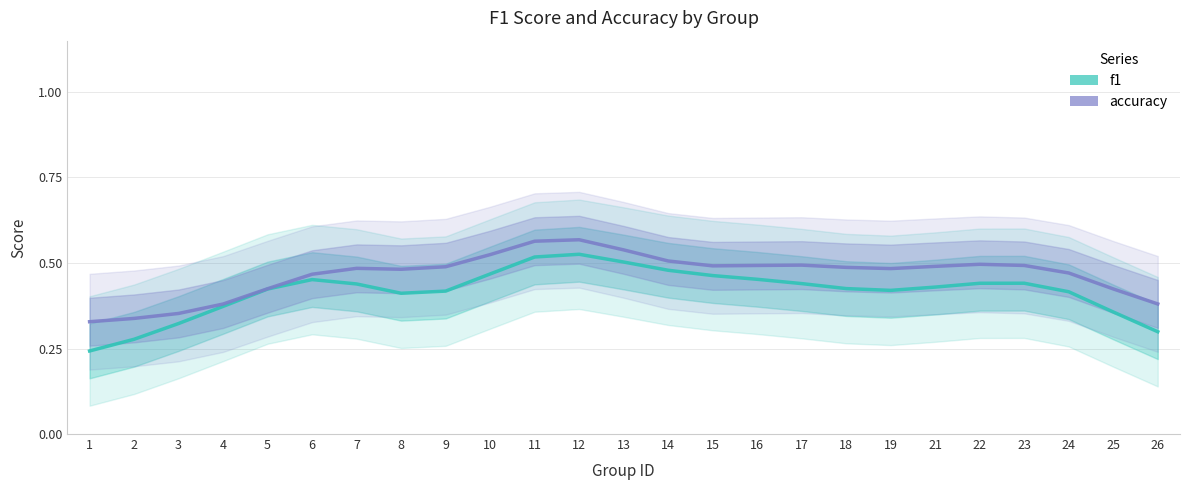

List the labels in order of accuracy value, smallest first.

1, 2, 3, 4, 26, 25, 5, 6, 24, 8, 19, 7, 18, 9, 21, 15, 16, 23, 17, 22, 14, 10, 13, 11, 12